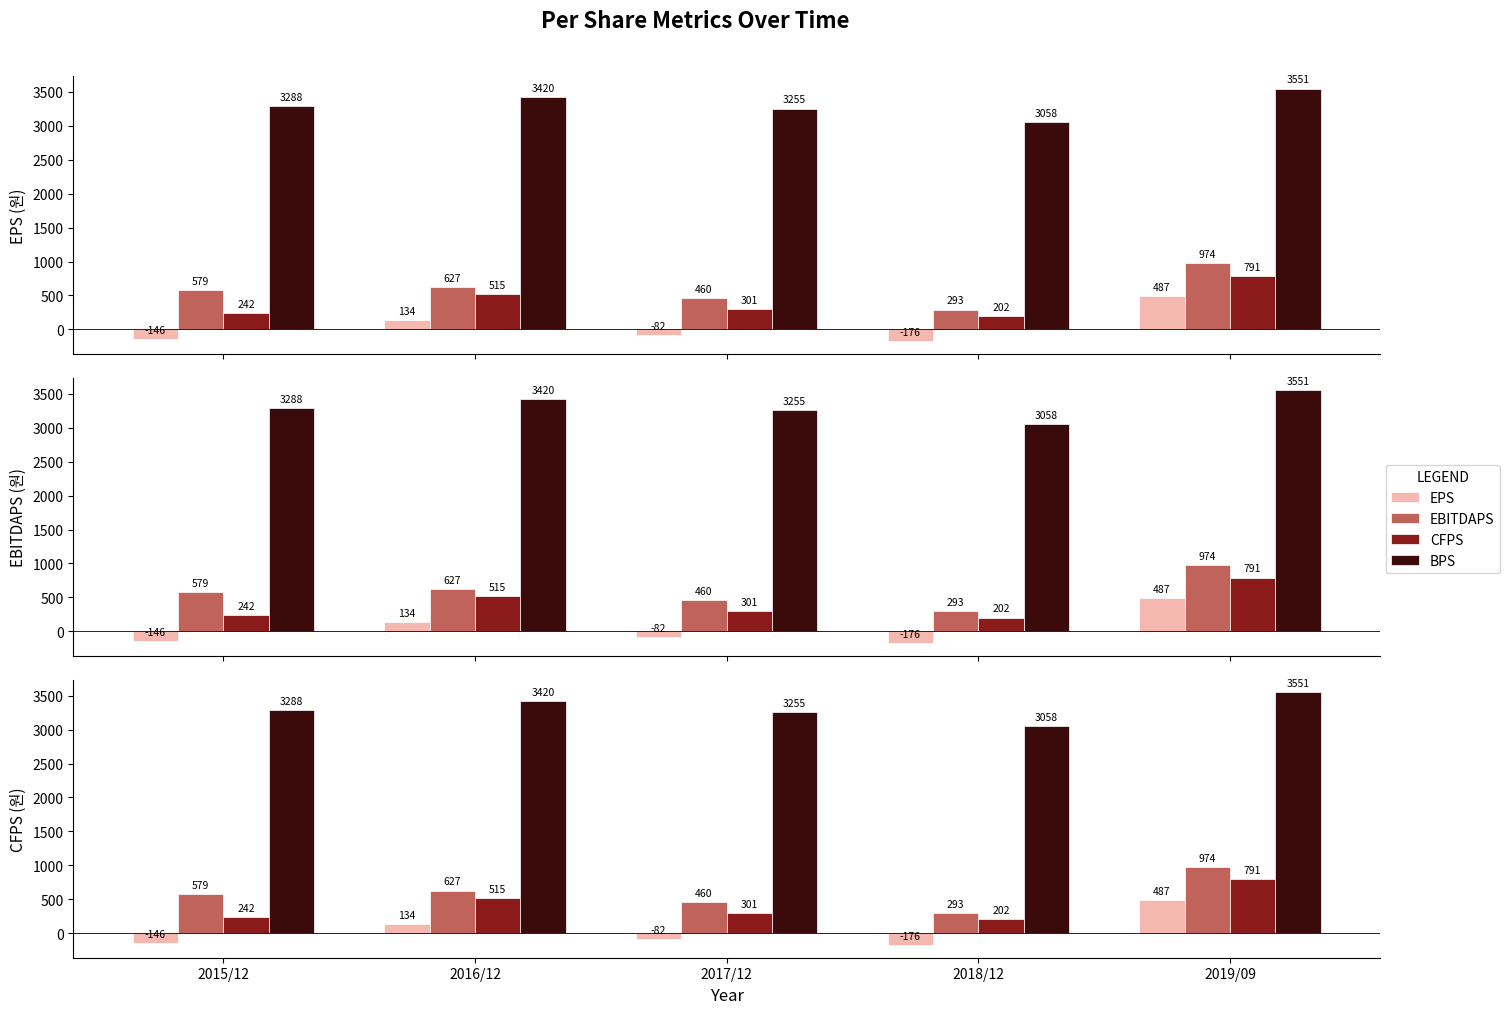

How many bars are there in each group?

4